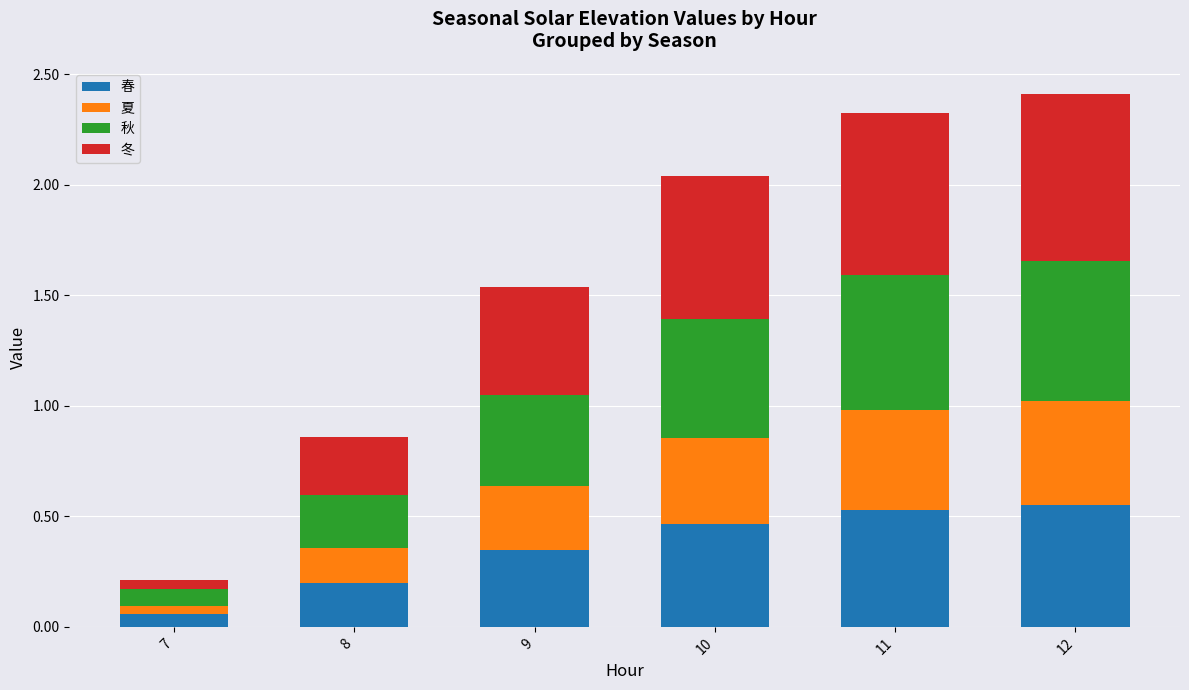

What is the total value across all series at 8?

0.9